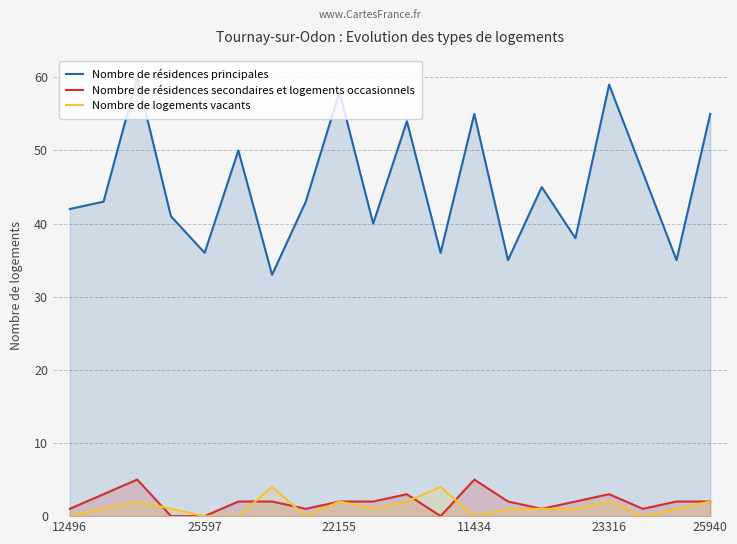

What is the minimum value for Nombre de résidences principales?

33